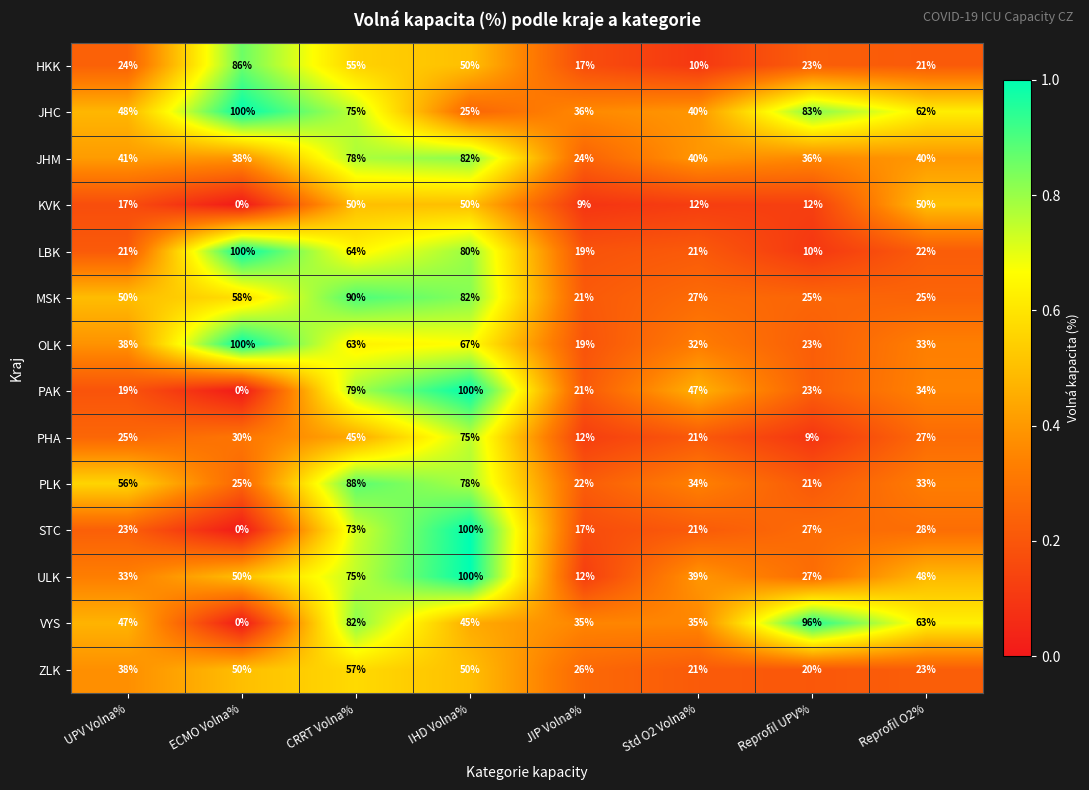

What is the difference between the highest and lowest values at UPV Volna%?

39